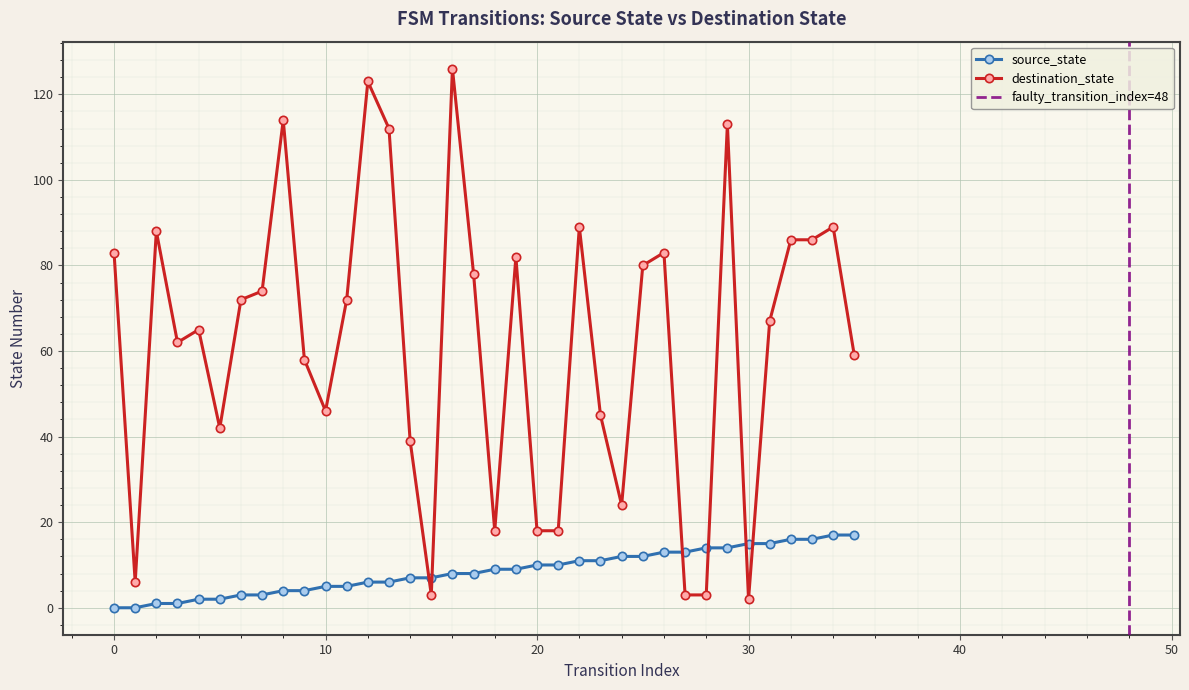

After their last crossing, which series has the higher values: destination_state or source_state?

destination_state